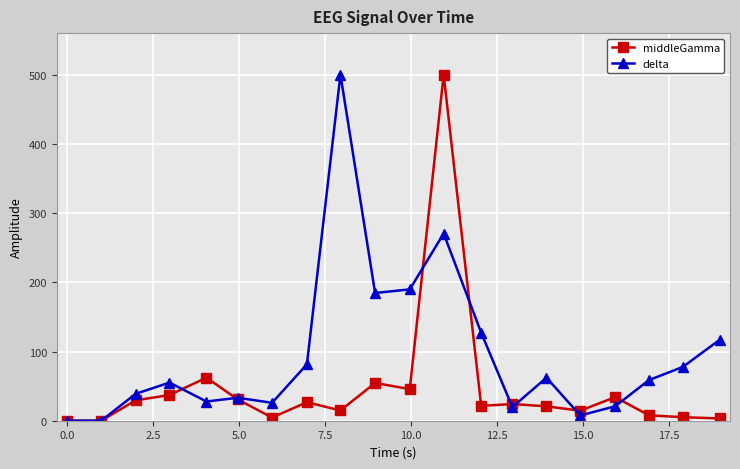

What is the maximum value for middleGamma?

500.0